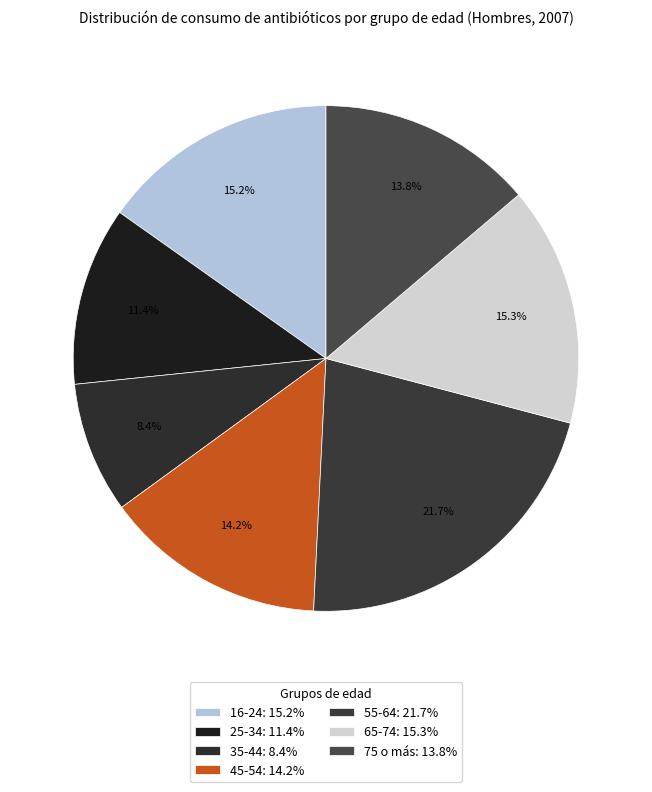

Which slice is the smallest?

35-44